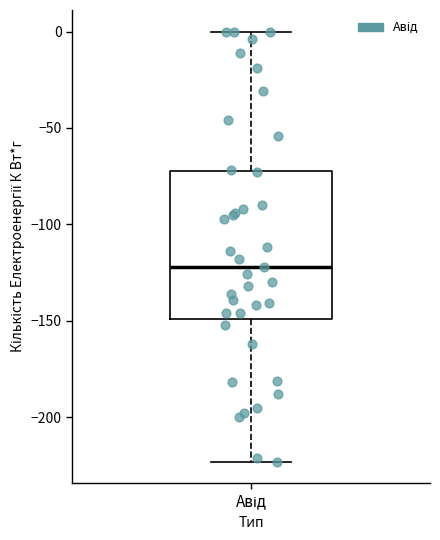

Transcribe this box plot: give where the median line is, the range the box spans, and where the two whiskers end, as read against the y-axis. The values are not printed on the chart, so give them approximately, as read against the axis.

median -120, box -150 to -70, whiskers -225 to 0